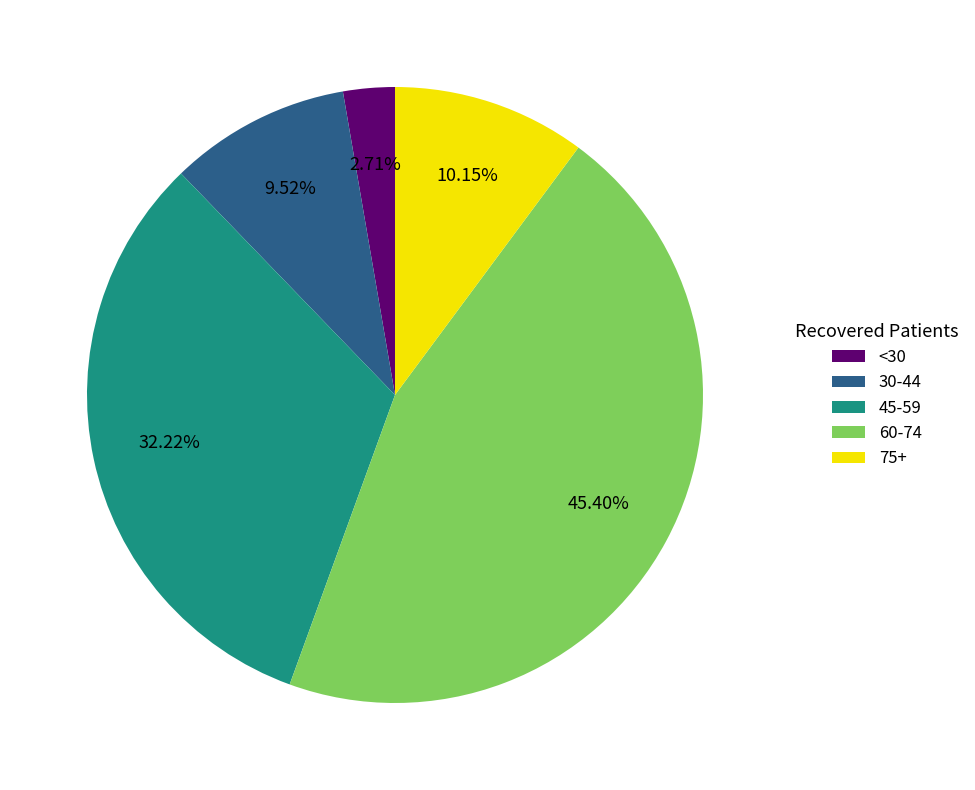

How many slices are in this pie chart?

5